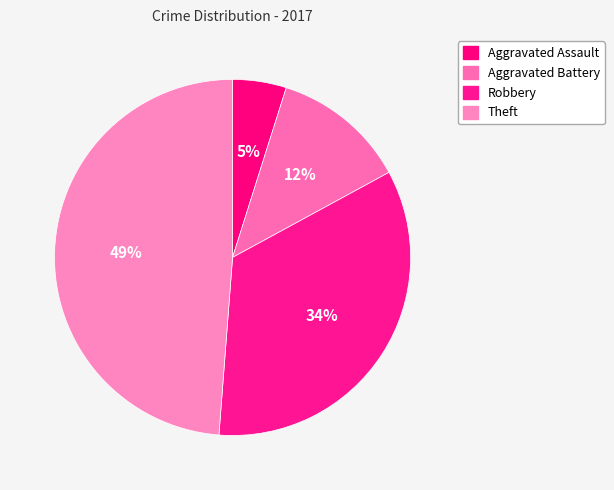

Count the number of slices in the pie.

4